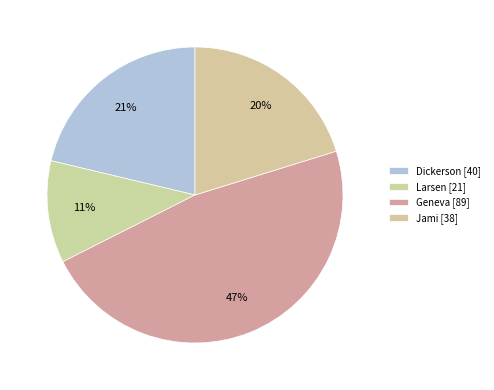

Approximately how many times larger is the value at Jami compared to Dickerson?

0.9